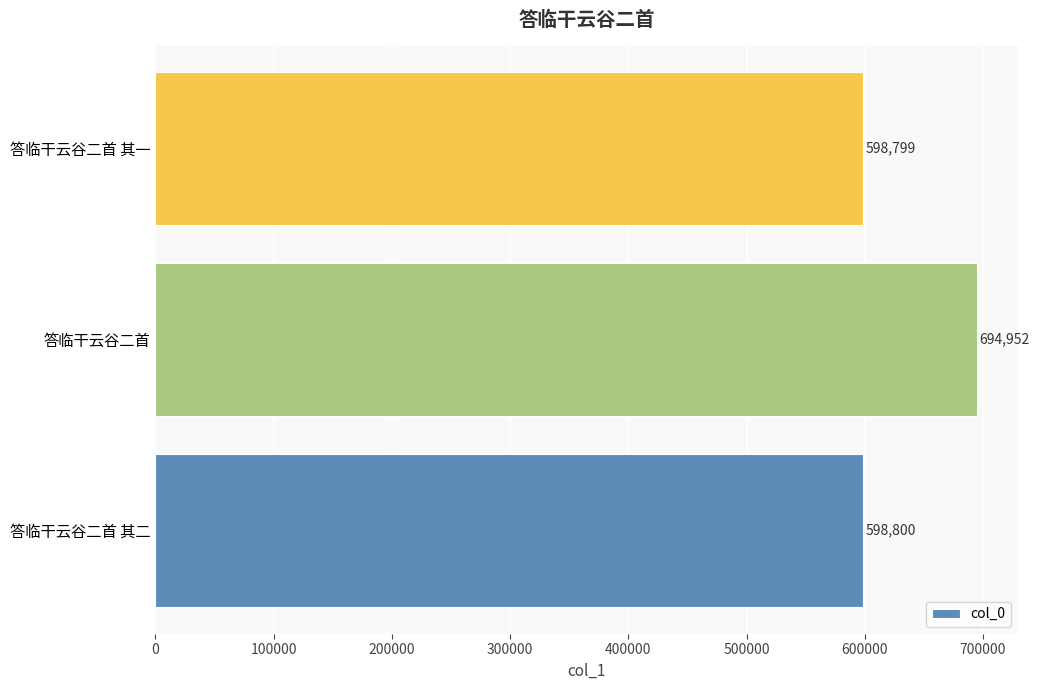

True or false: the data shows 140106 at 答临干云谷二首 其二.

False